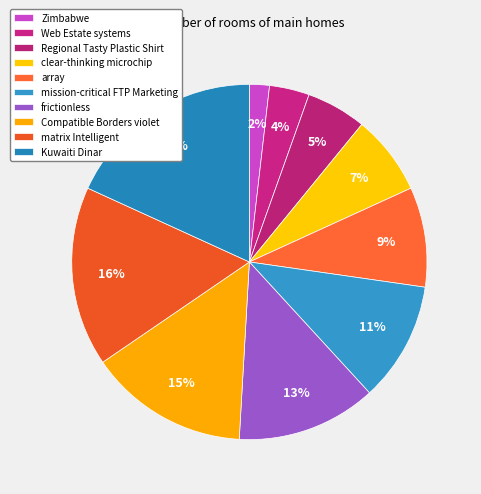

Which category has the biggest portion of the pie?

Kuwaiti Dinar